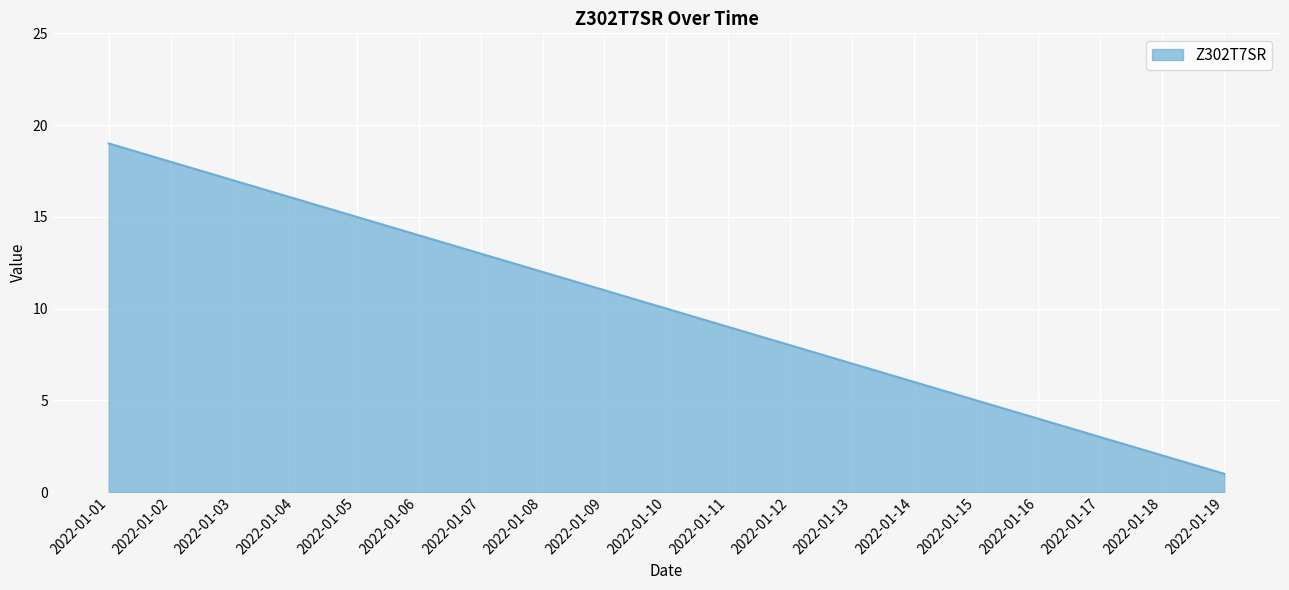

What is the difference between the maximum and minimum values?

18